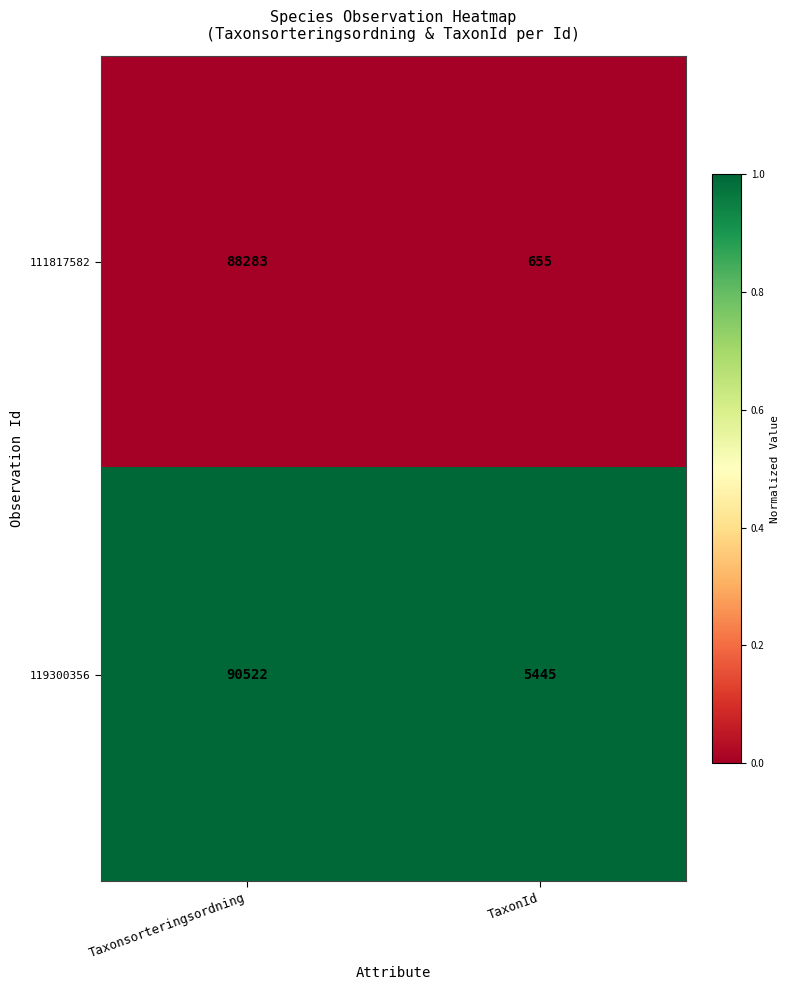

At which category is the sum across all series the highest?

Taxonsorteringsordning